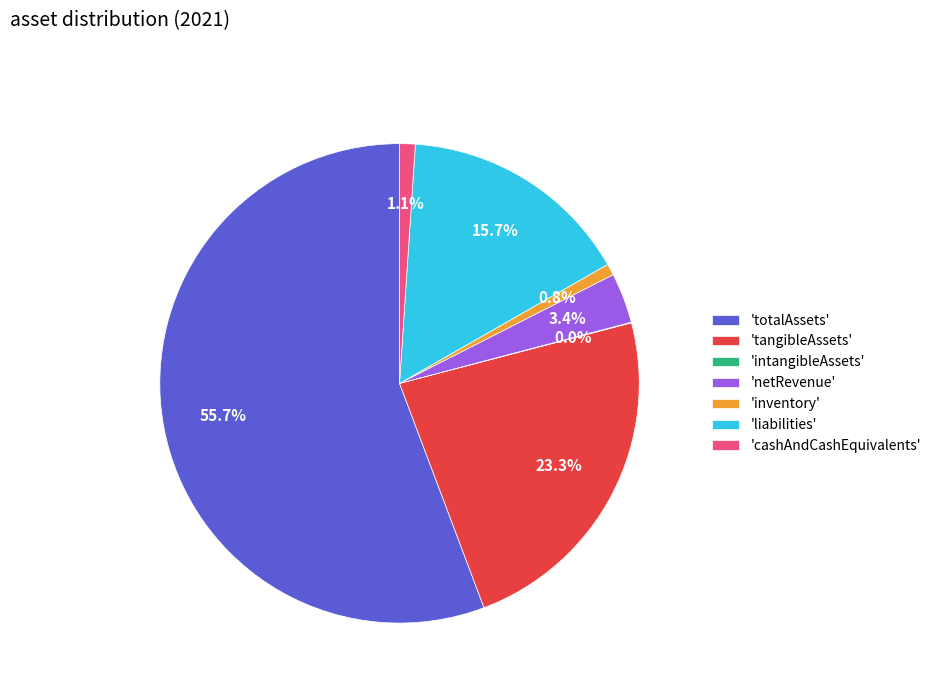

Do 'netRevenue' and 'totalAssets' together represent more than half of the pie?

Yes